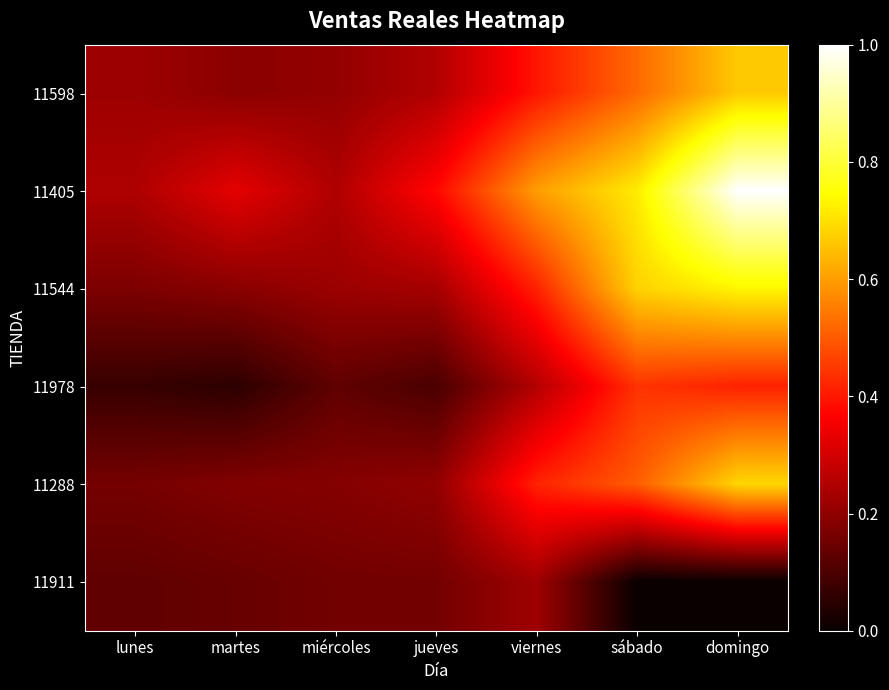

Which series changed the most between lunes and viernes?

11405